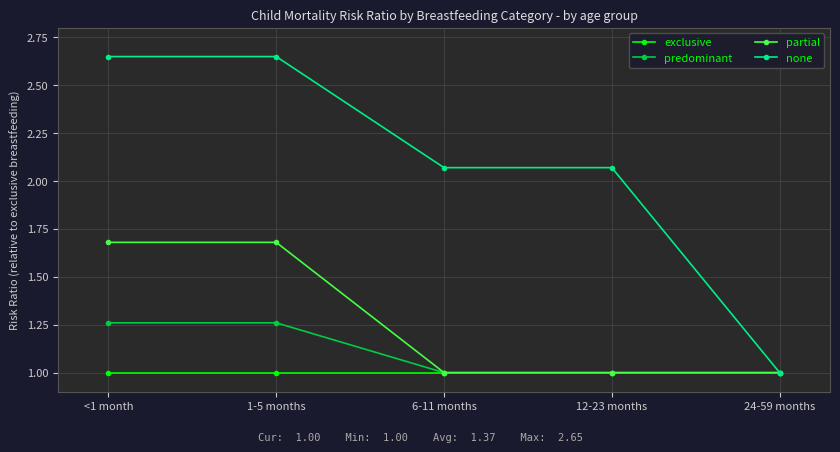

Between 12-23 months and 24-59 months, which series saw the biggest shift?

none